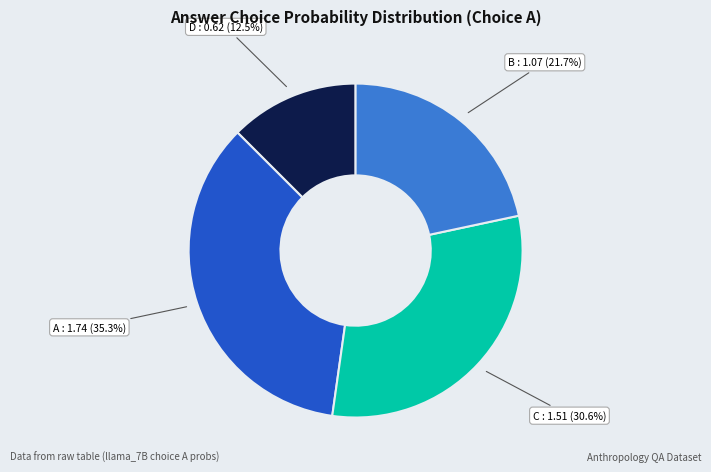

Is there a majority slice in this chart?

No